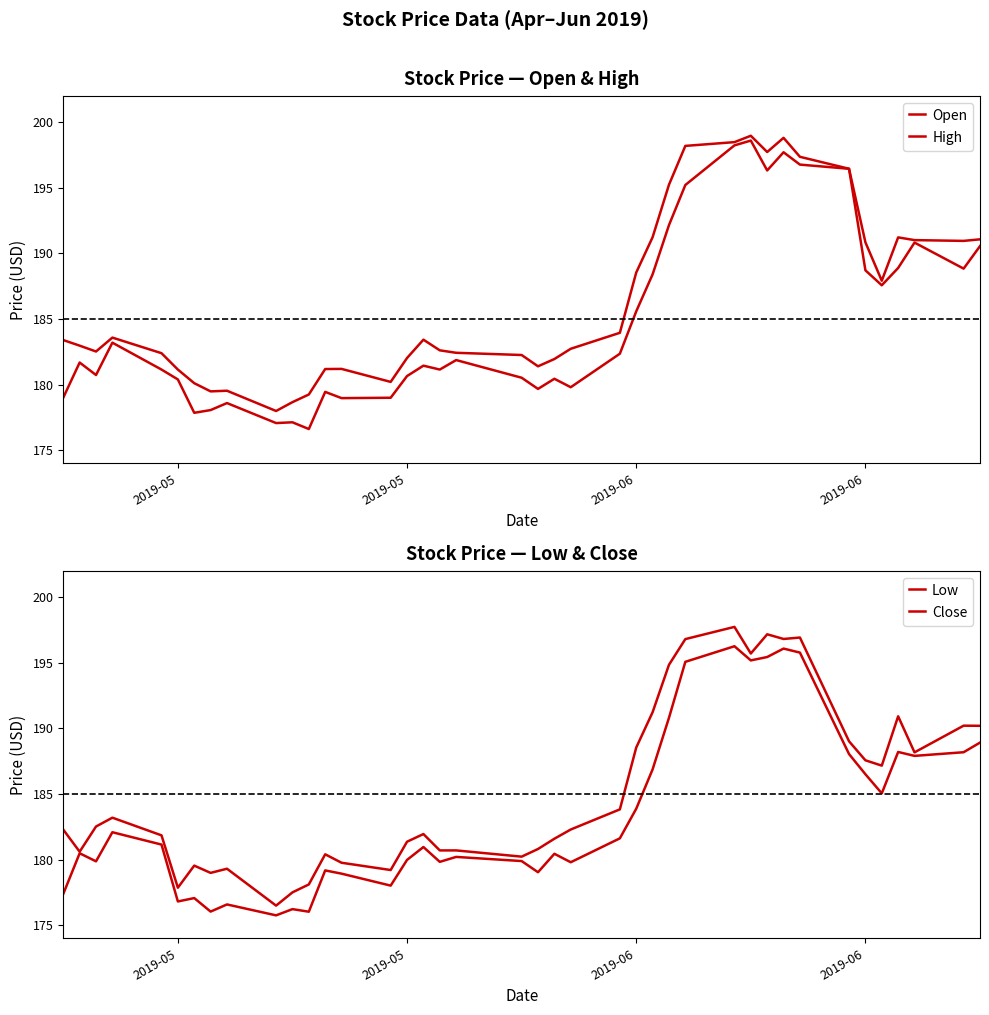

At which category does Close reach its first local valley?

2019-05